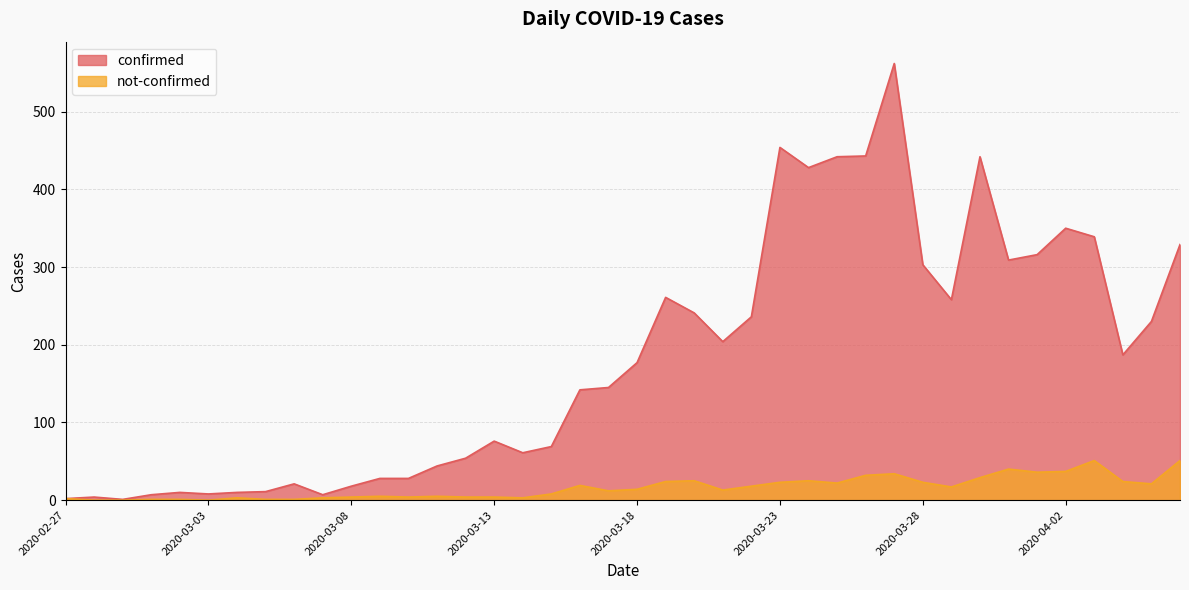

True or false: confirmed has a value of 8 at 2020-03-05.

False